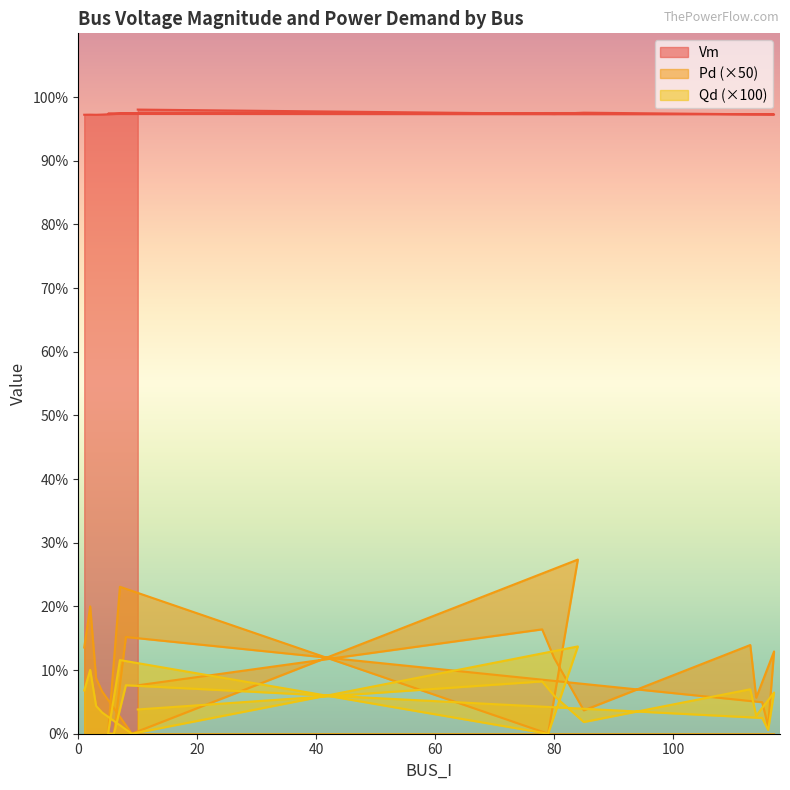

At which category does Pd reach its first local valley?

9